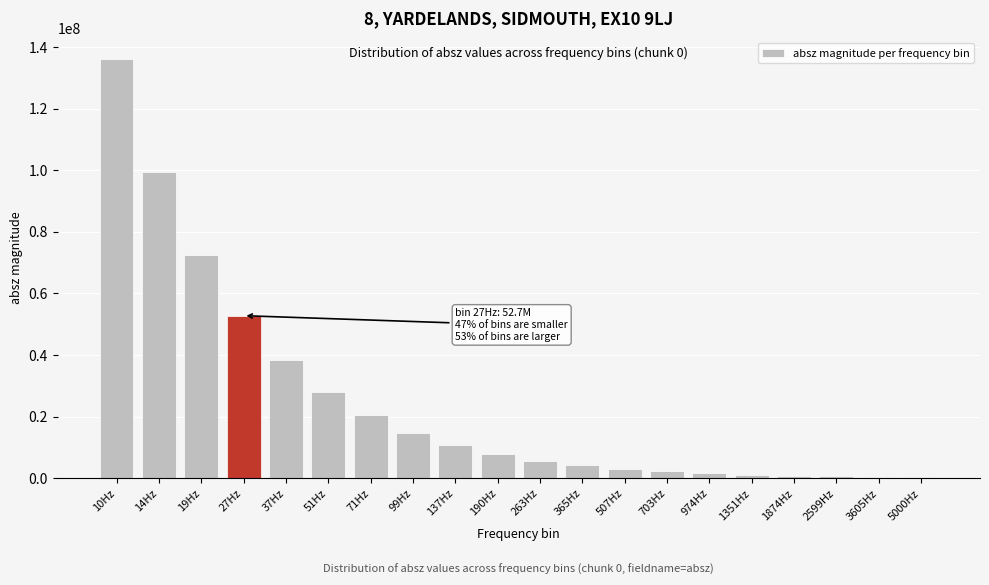

What is the change in value from 19Hz to 365Hz?

-68291790